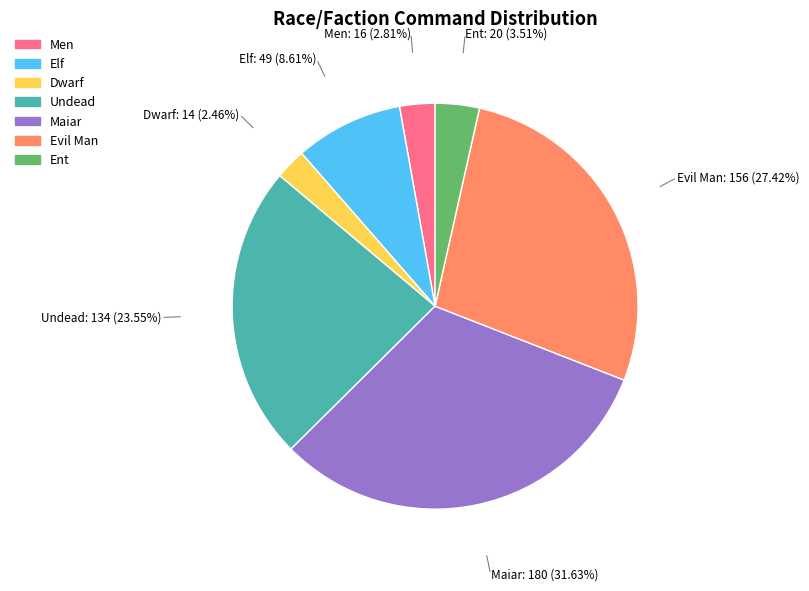

Do Dwarf and Elf together represent more than half of the pie?

No